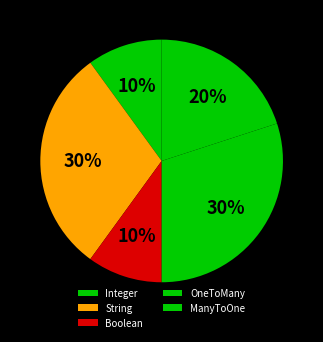

What is the total percentage of ManyToOne and Boolean?

30.0%